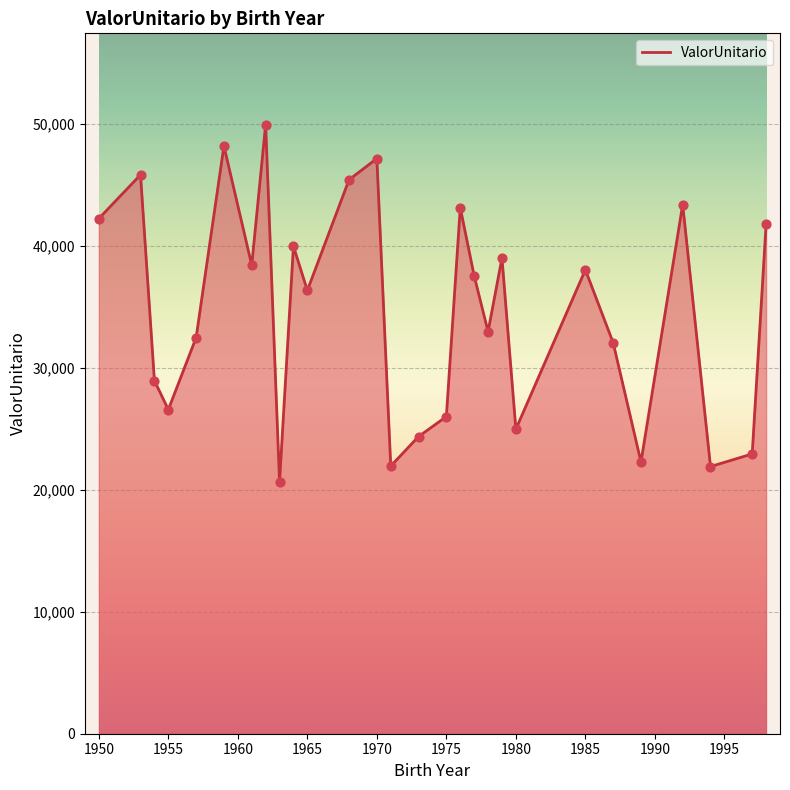

What is the minimum value shown in the chart?

20647.2